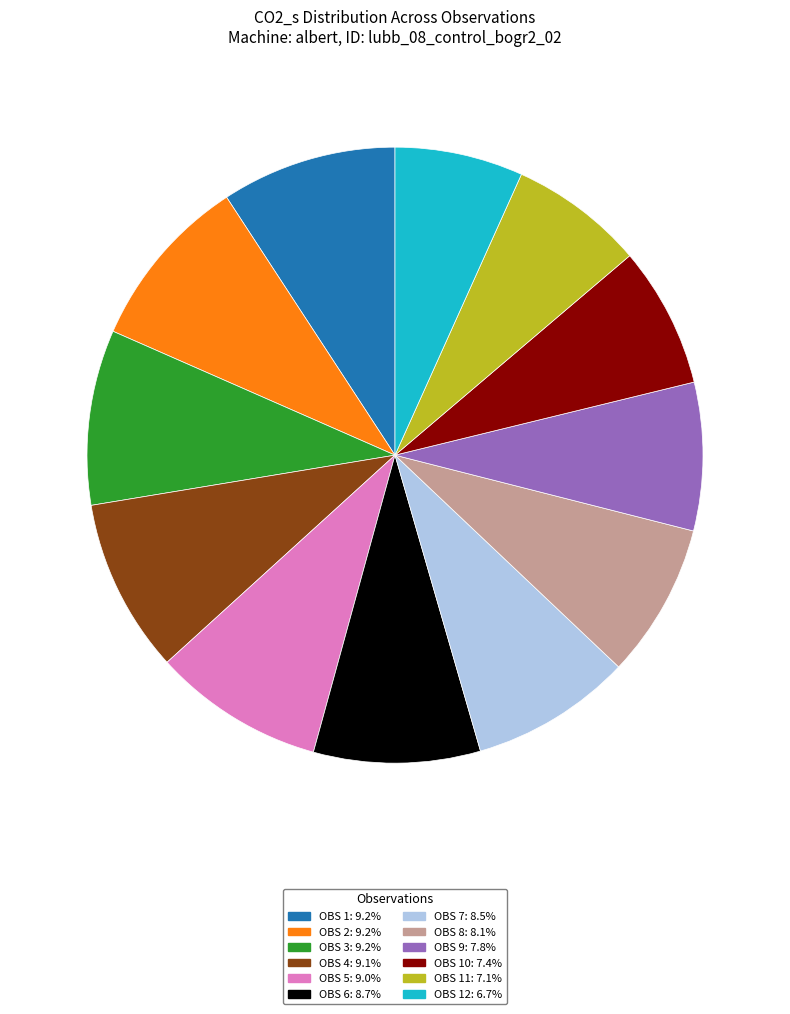

Is there any slice that represents more than half of the pie?

No